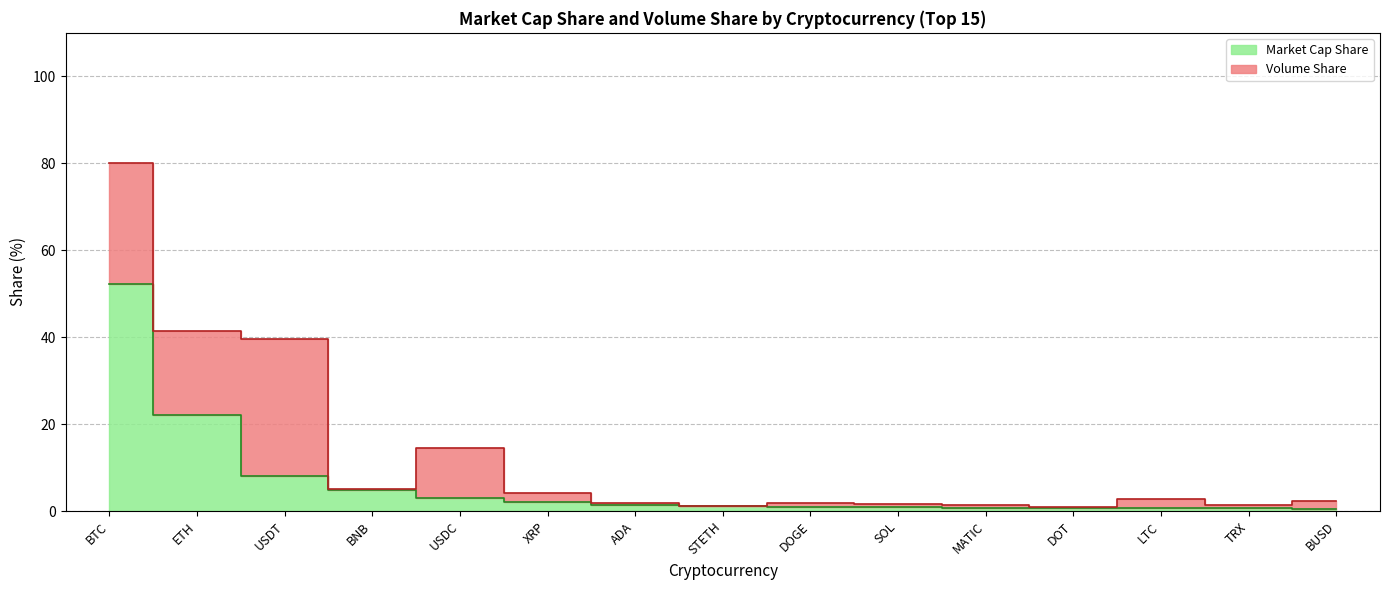

Is it true that the value at USDT is 8.2?

True